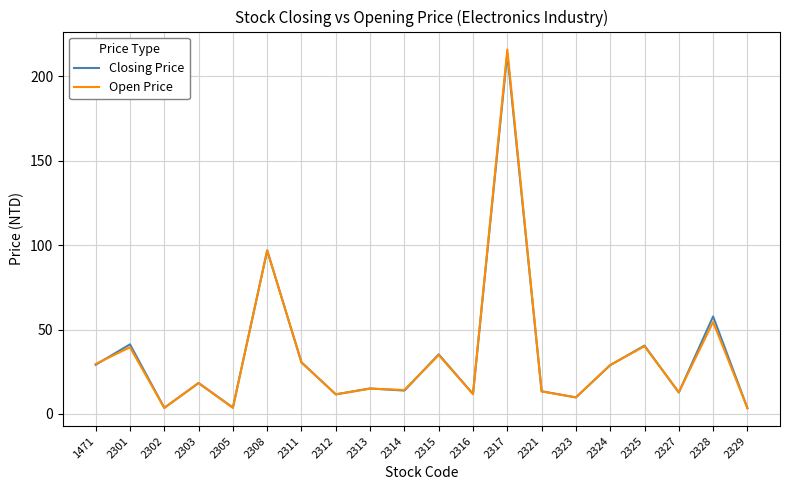

Is it true that Closing Price equals 12.7 at 2327?

True